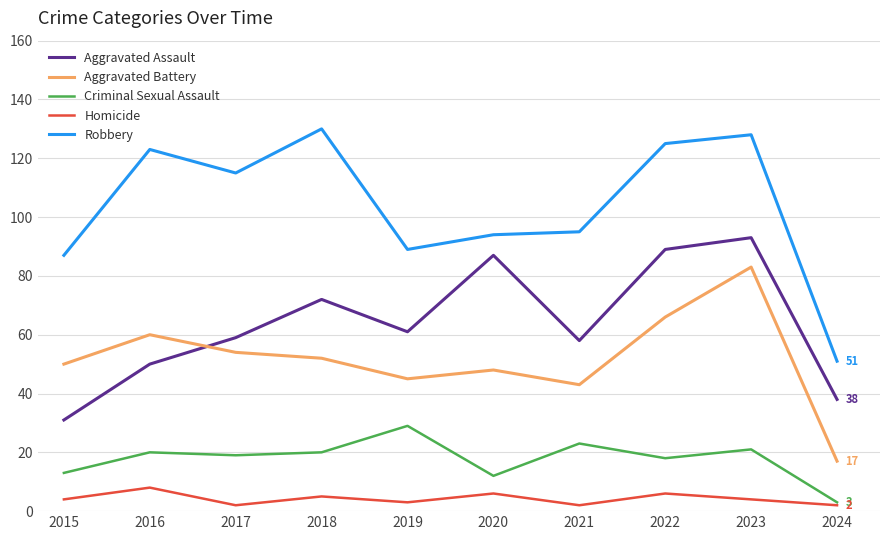

Rank the series by their maximum value, from highest to lowest.

Robbery, Aggravated Assault, Aggravated Battery, Criminal Sexual Assault, Homicide